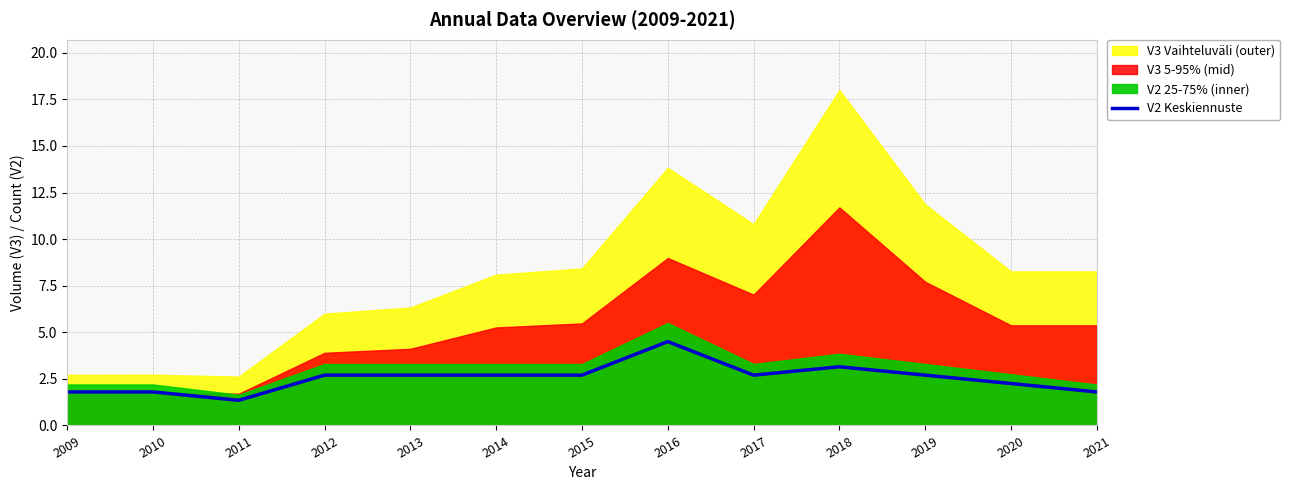

What is the value of the 1st point from the left?

1.8